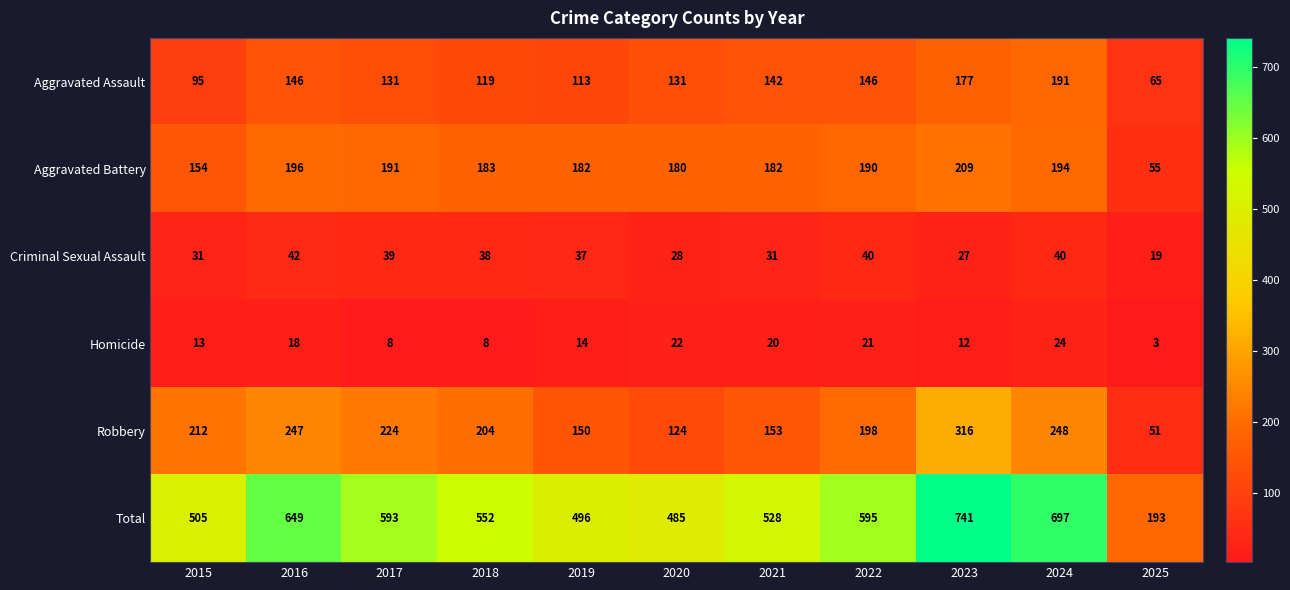

Is it true that Aggravated Battery equals 302 at 2020?

False